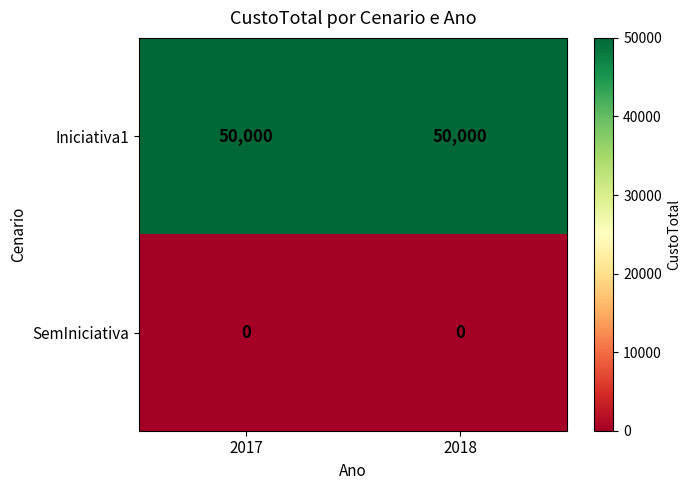

Reading left to right, list all the values displayed in this chart.

Iniciativa1: 2017=50000	2018=50000
SemIniciativa: 2017=0	2018=0